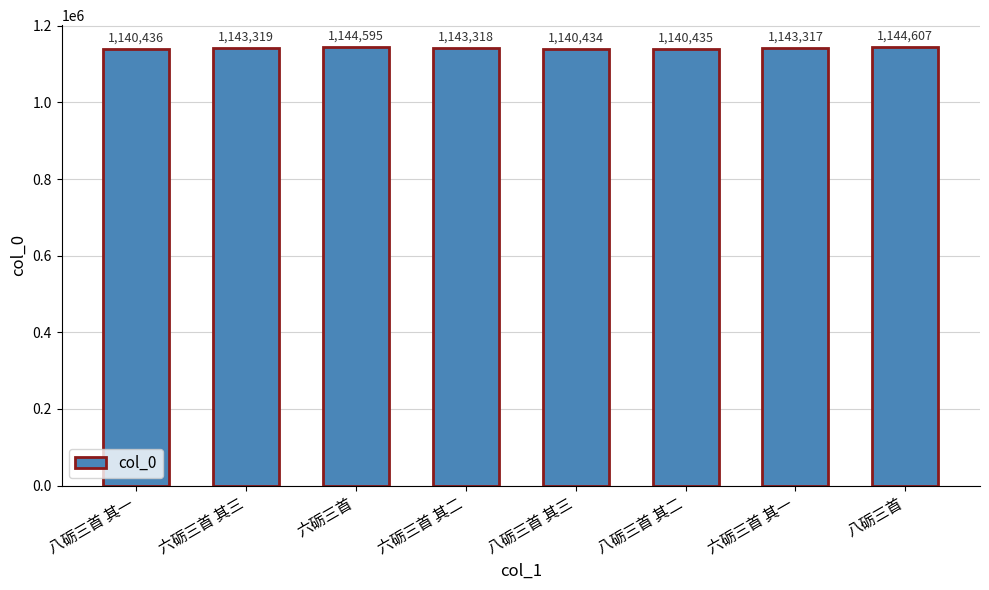

At which label does the data first exceed 1143318?

六砺三首 其三